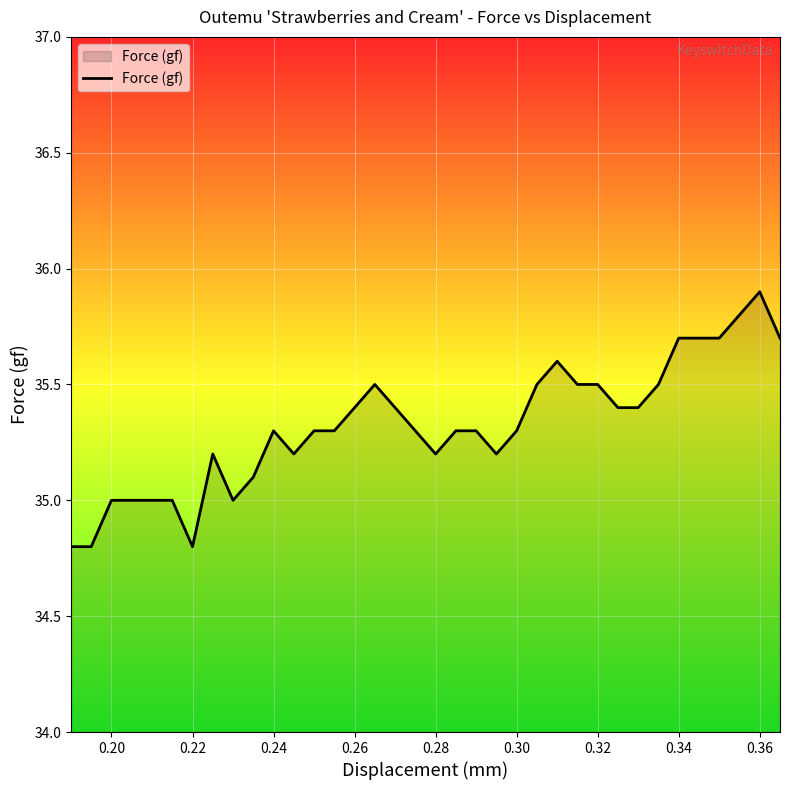

What is the sum of all values?

1271.6